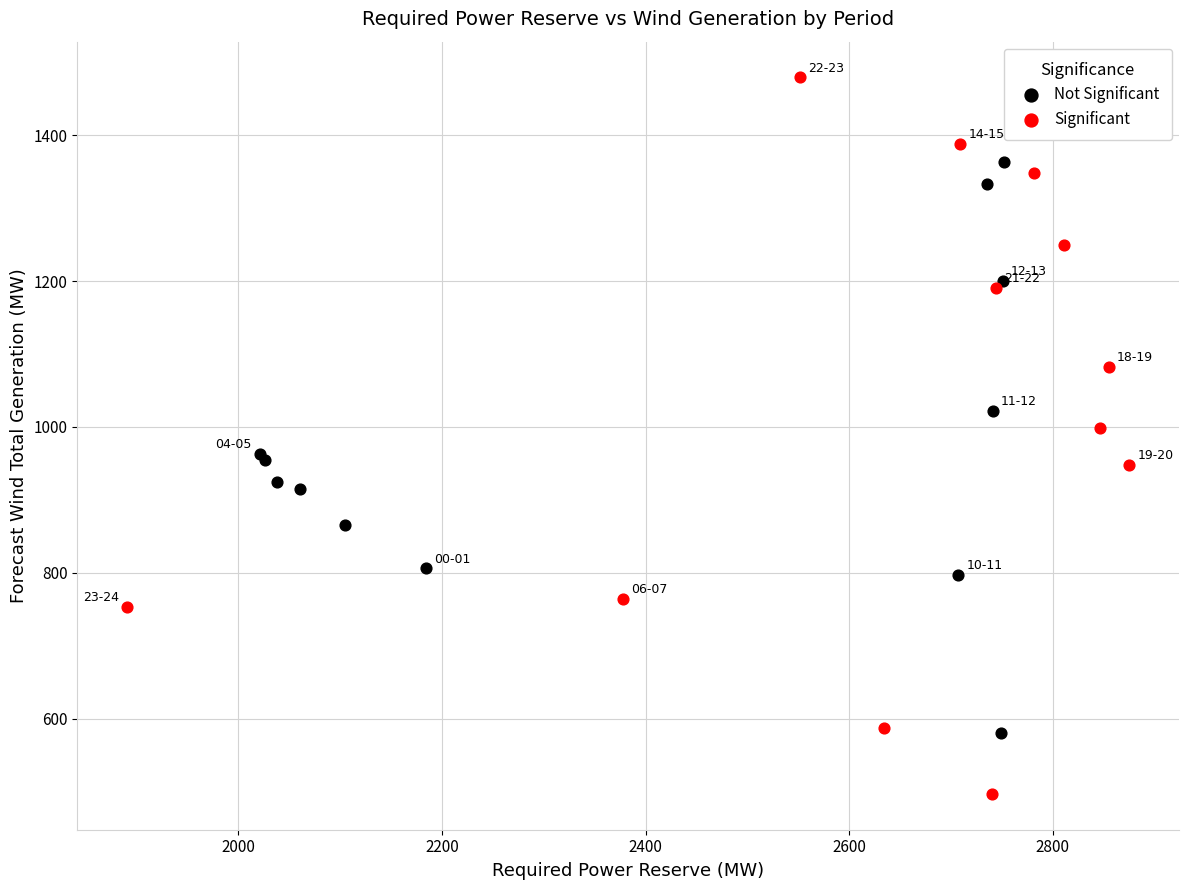

Which series reaches the minimum Y coordinate?

Significant